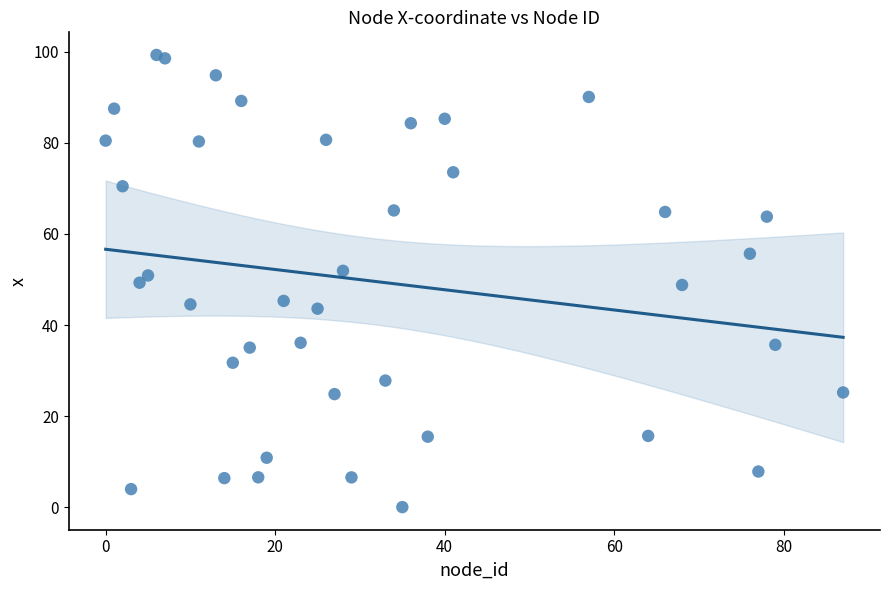

What is the range of X values (max minus min)?

87.0